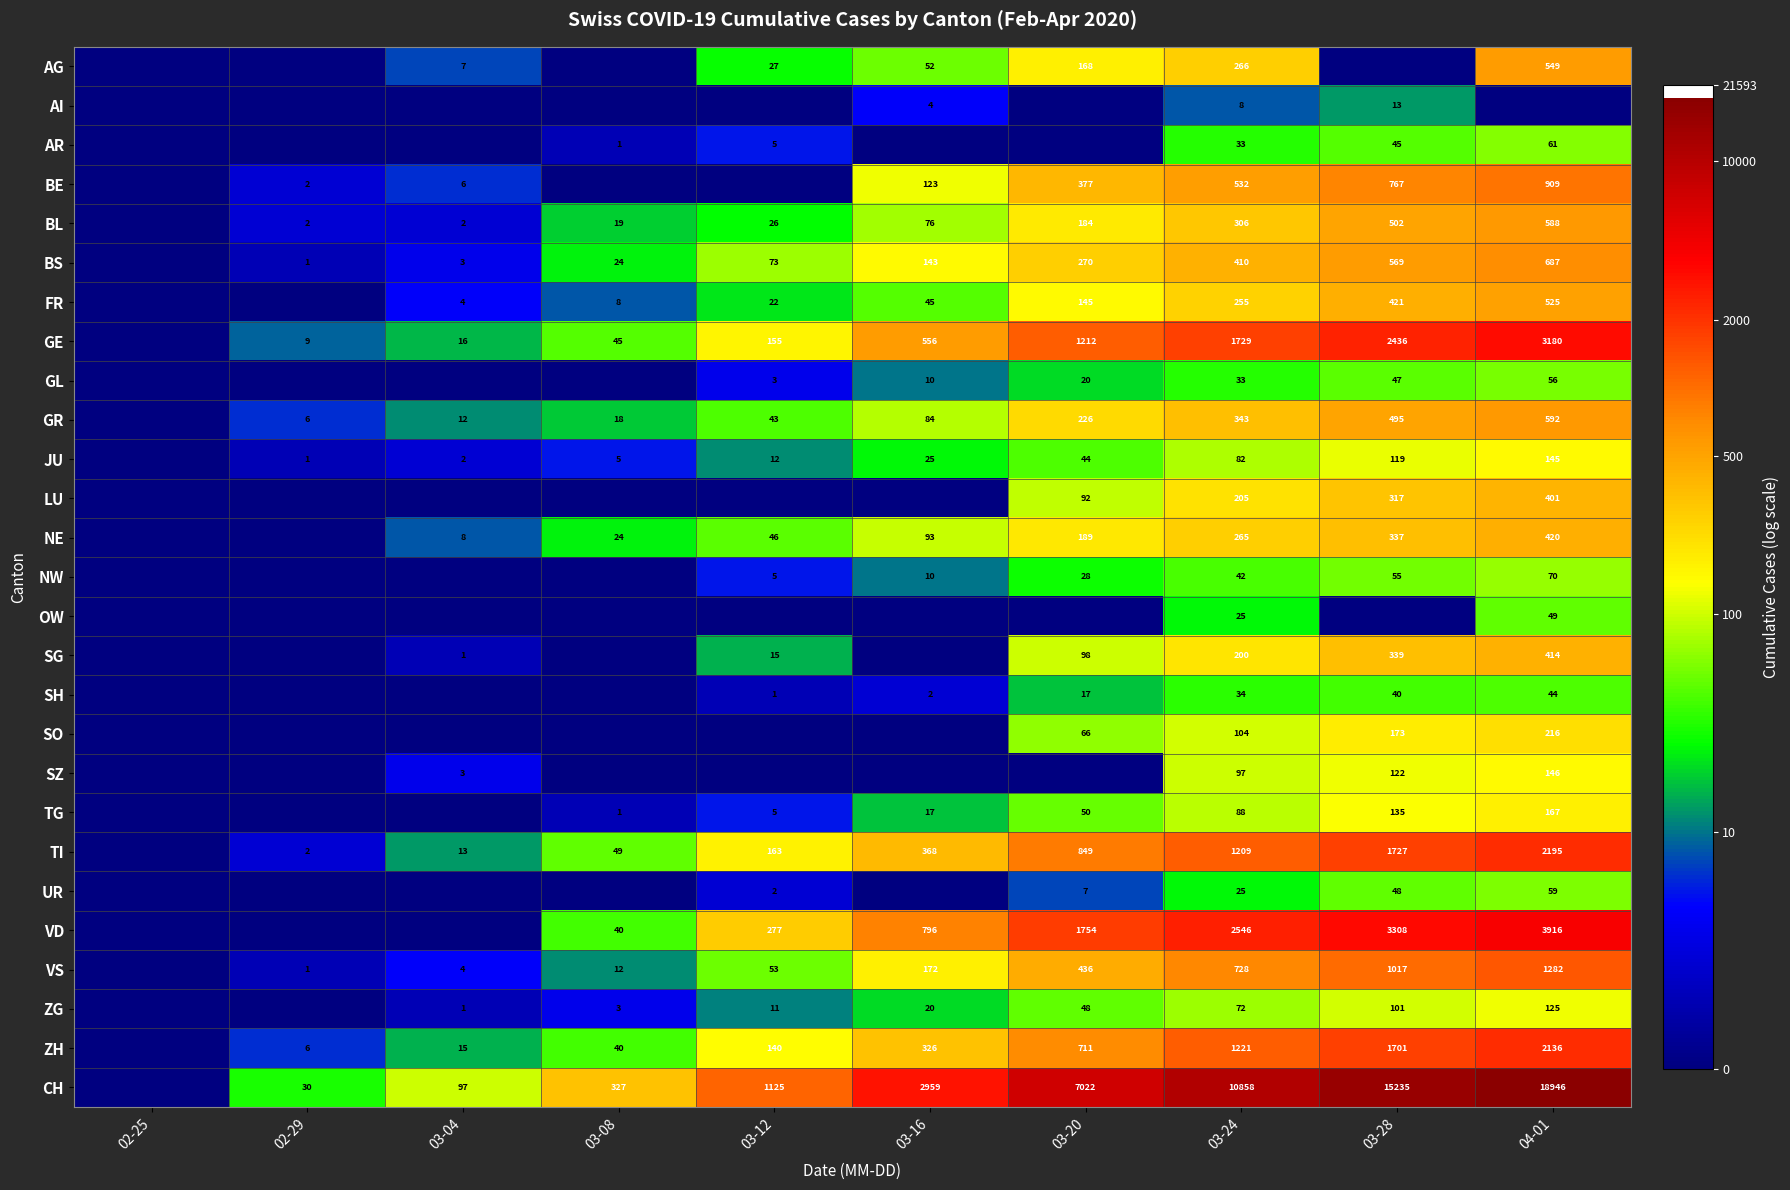

Which has a higher value, 03-08 or 02-29?

03-08